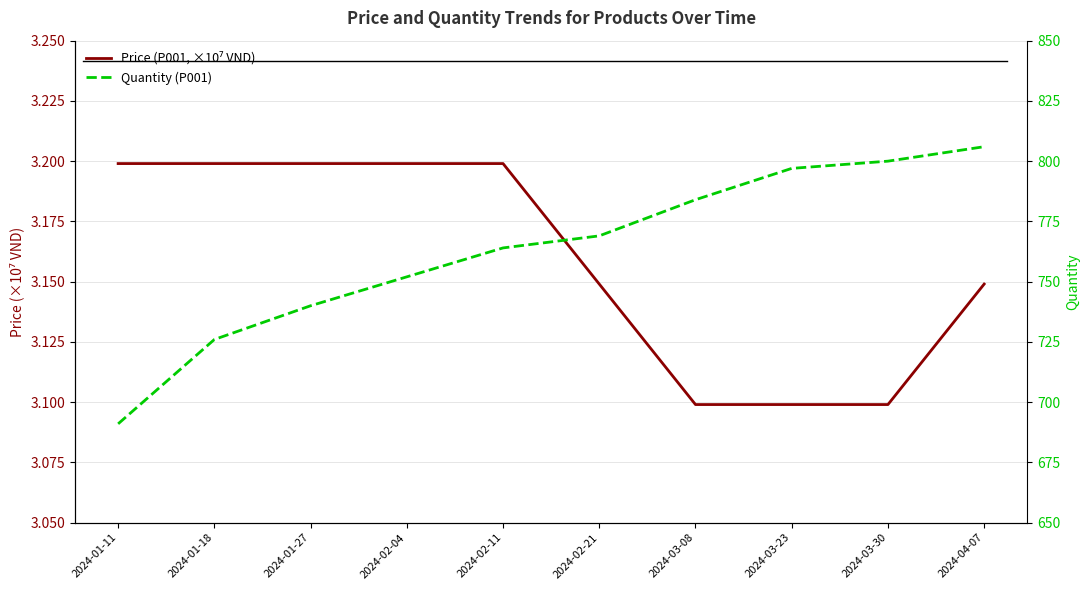

What is the spread (max minus min) of values at 2024-04-07?

802.9